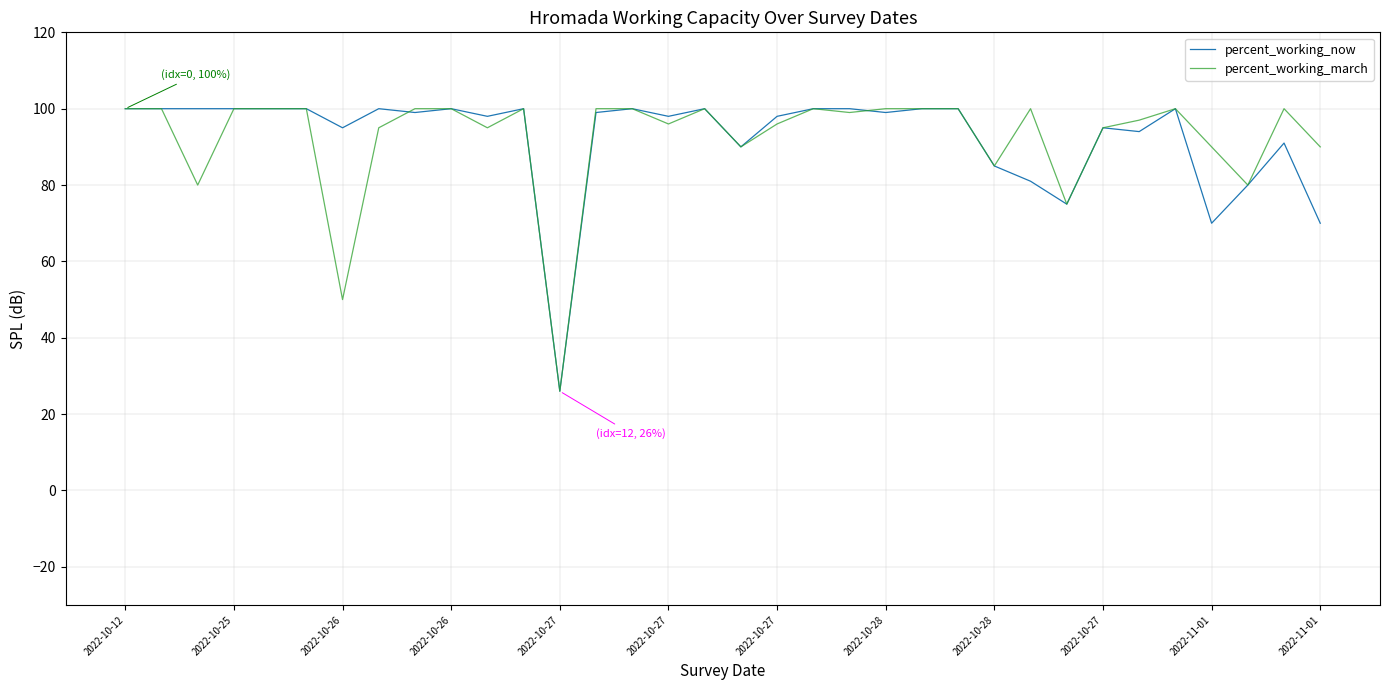

What is the lowest value of the percent_working_march series?

26